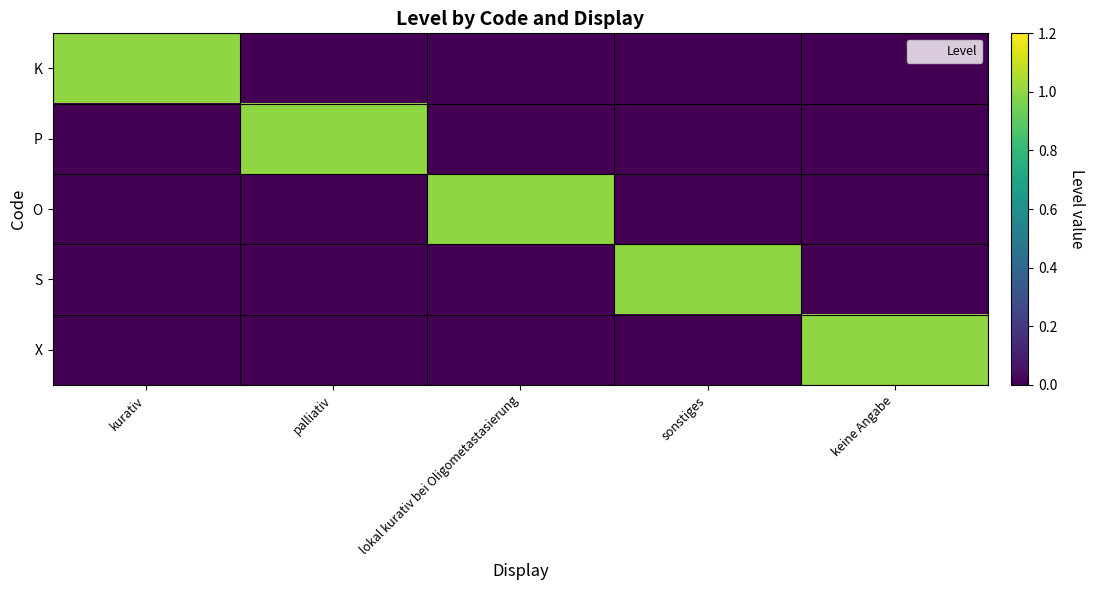

What is the spread (max minus min) of values at sonstiges?

1